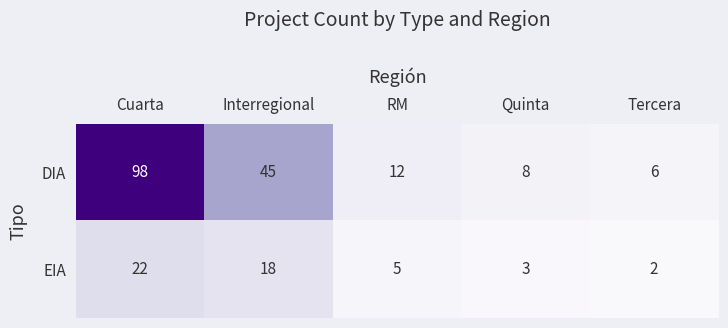

What is the sum of the EIA values at Tercera and Cuarta?

24